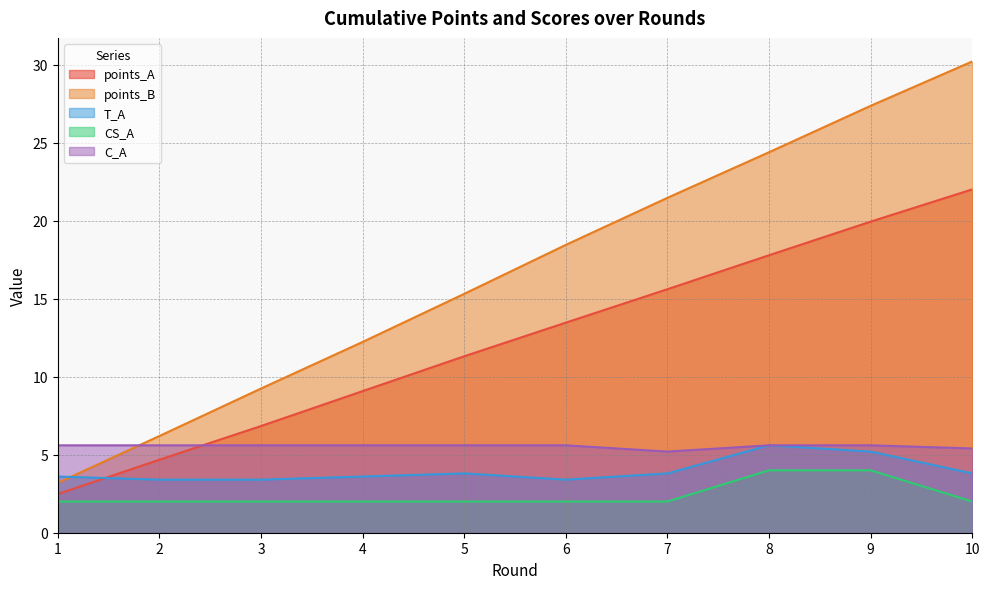

Which category has the highest value across all series?

10